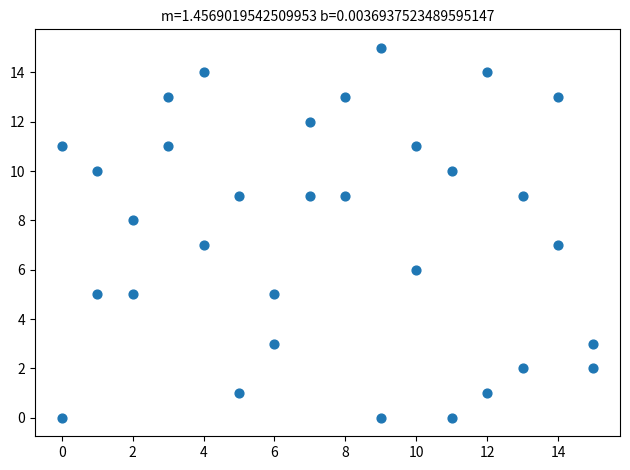

What is the range of Y values (max minus min)?

15